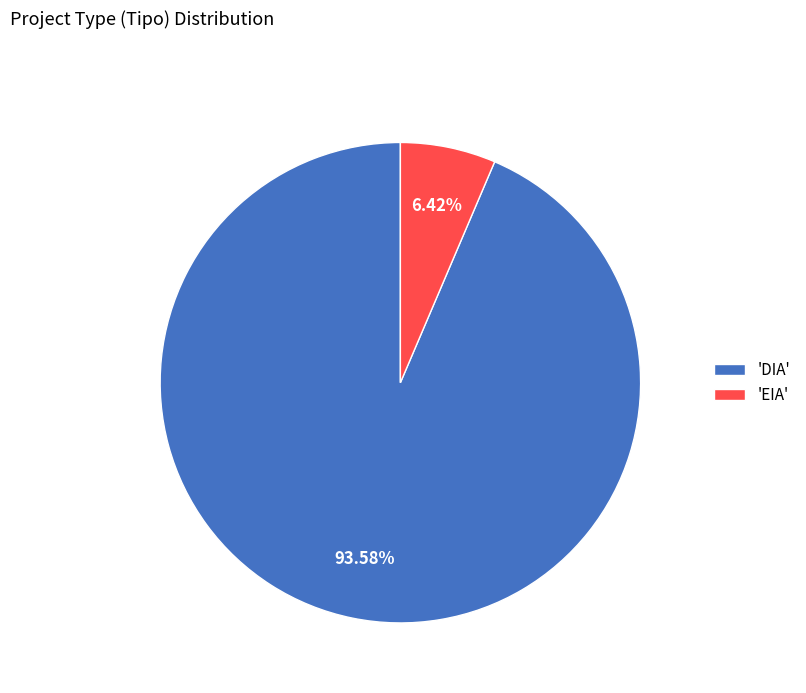

What is the ratio of the value at 'DIA' to the value at 'EIA'?

14.6